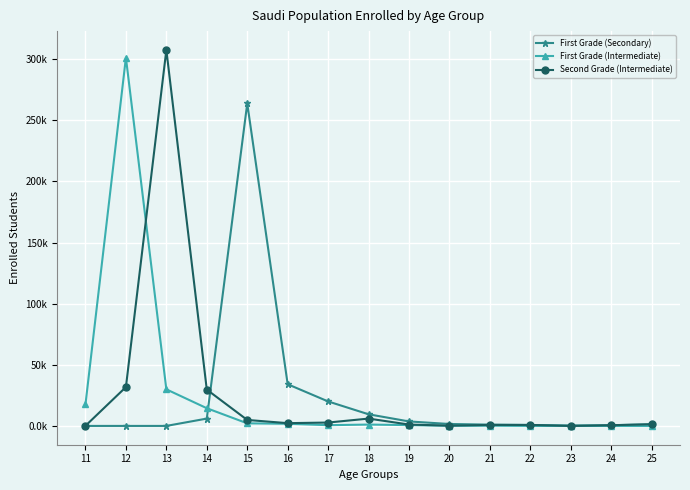

How many values in First Grade (Secondary) are above zero?

12